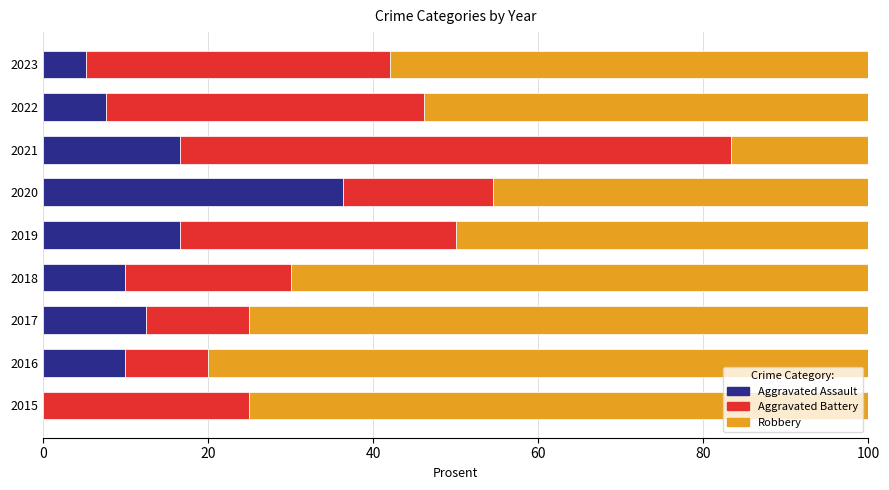

What is the total value across all series at 2017?

100.0